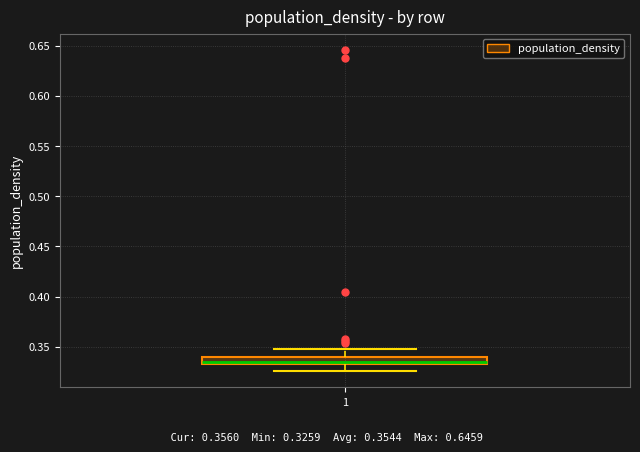

Where is the upper edge of the box at x = 1 on the y-axis? The values are not printed on the chart, so give them approximately, as read against the axis.

0.340